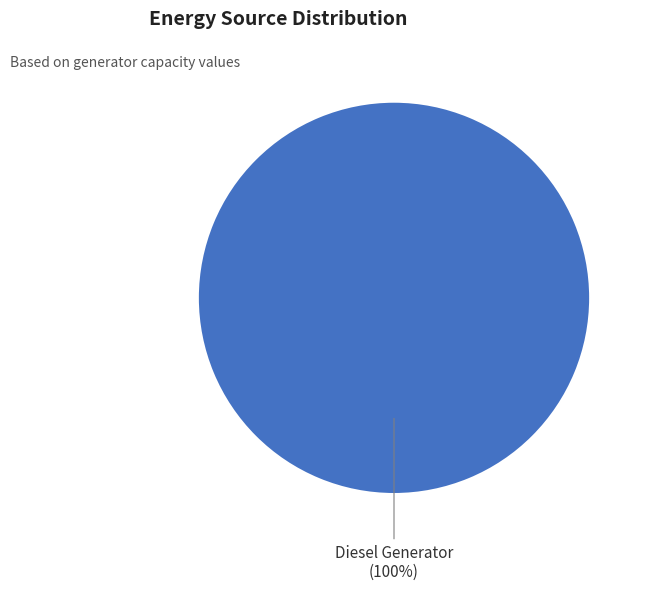

Is it true that Diesel Generator is 100% of the pie?

True